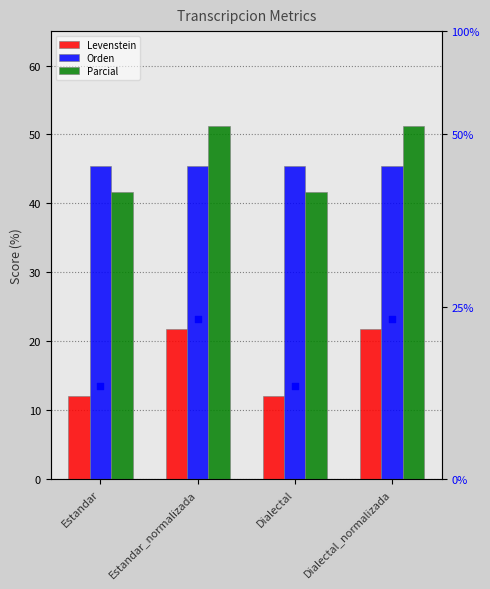

Which series contains the lowest Y value?

Levenstein